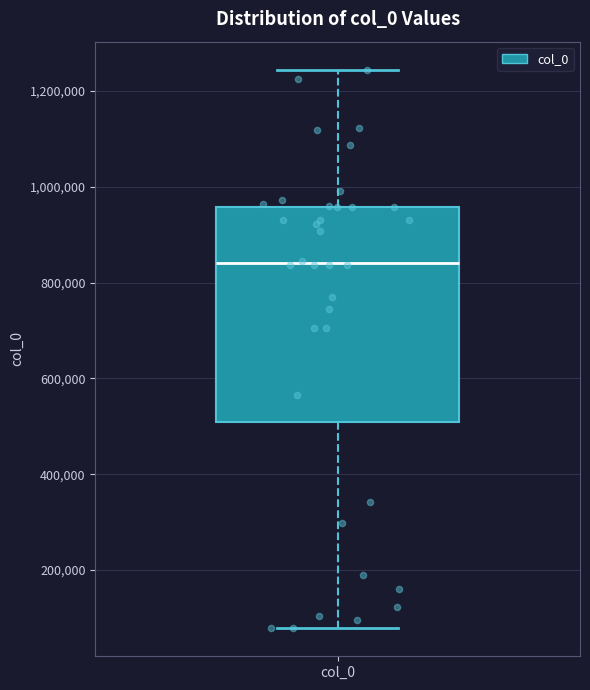

Transcribe this box plot: give where the median line is, the range the box spans, and where the two whiskers end, as read against the y-axis. The values are not printed on the chart, so give them approximately, as read against the axis.

median 840000, box 500000 to 960000, whiskers 80000 to 1240000